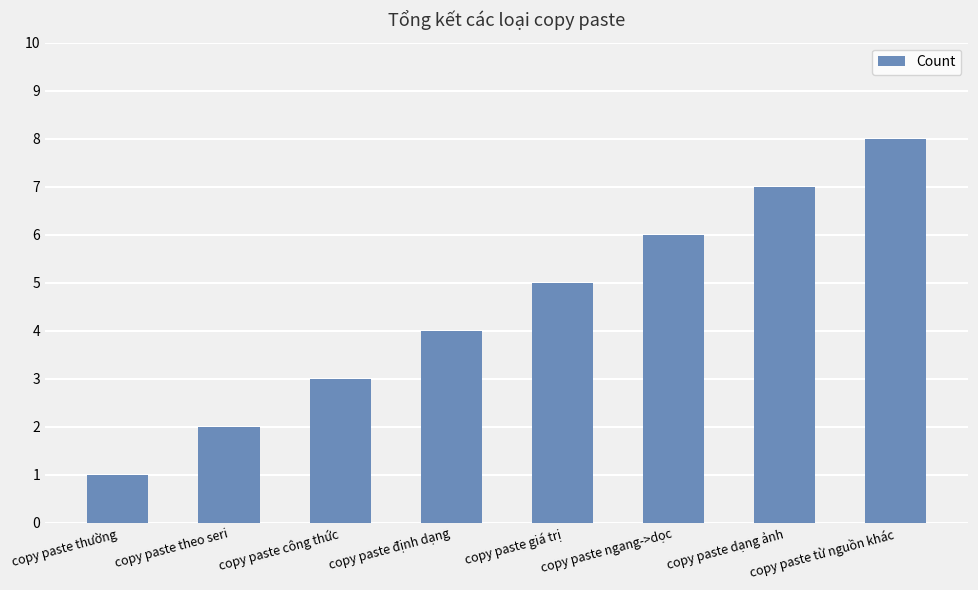

What is the label of the 5th bar from the left?

copy paste giá trị